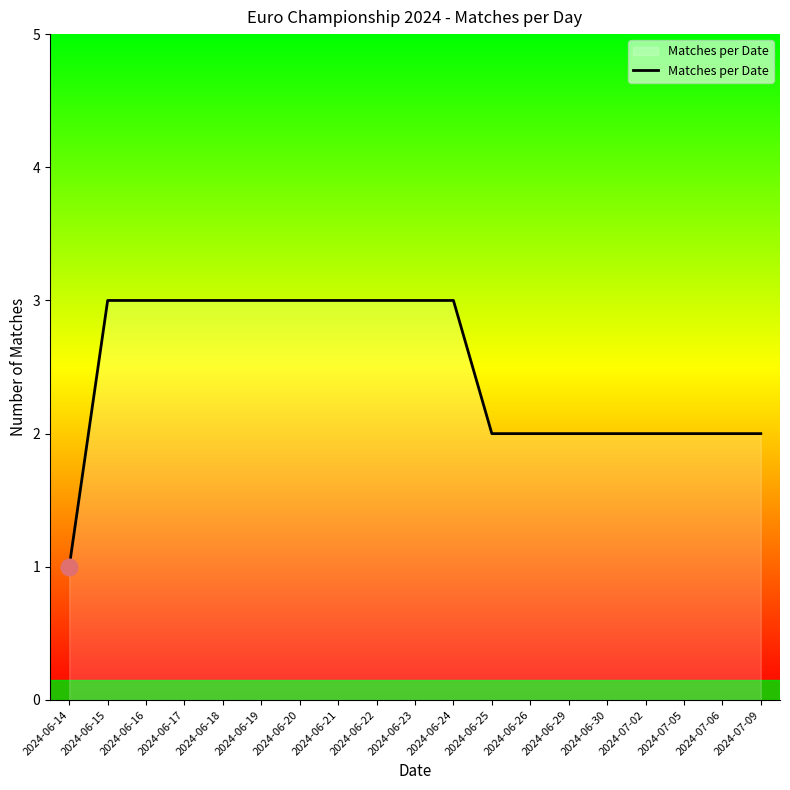

Reading right to left, what are all the values shown in this chart?

2	2	2	2	2	2	2	2	3	3	3	3	3	3	3	3	3	3	1